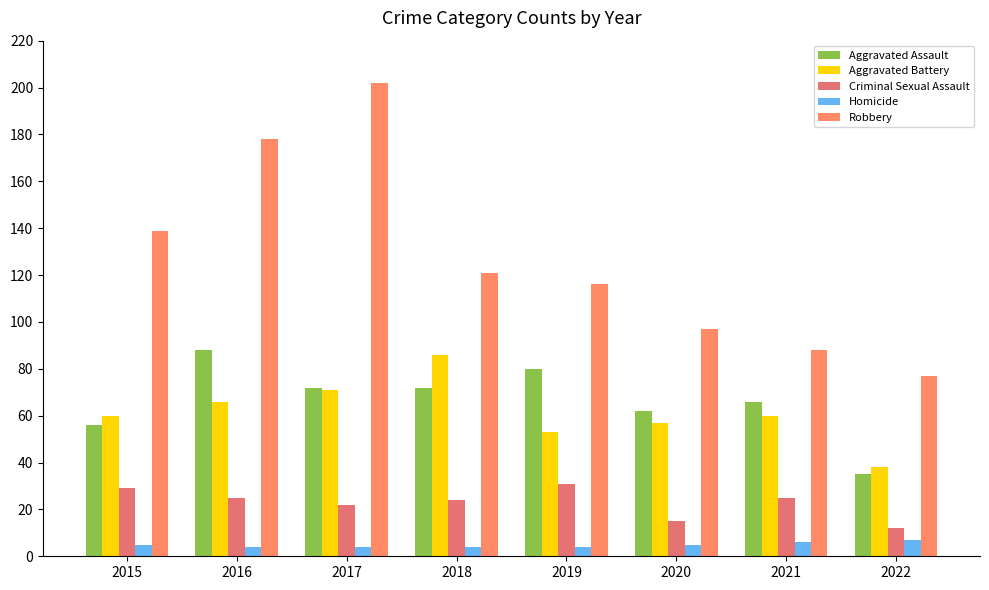

At which category is the sum across all series the highest?

2017